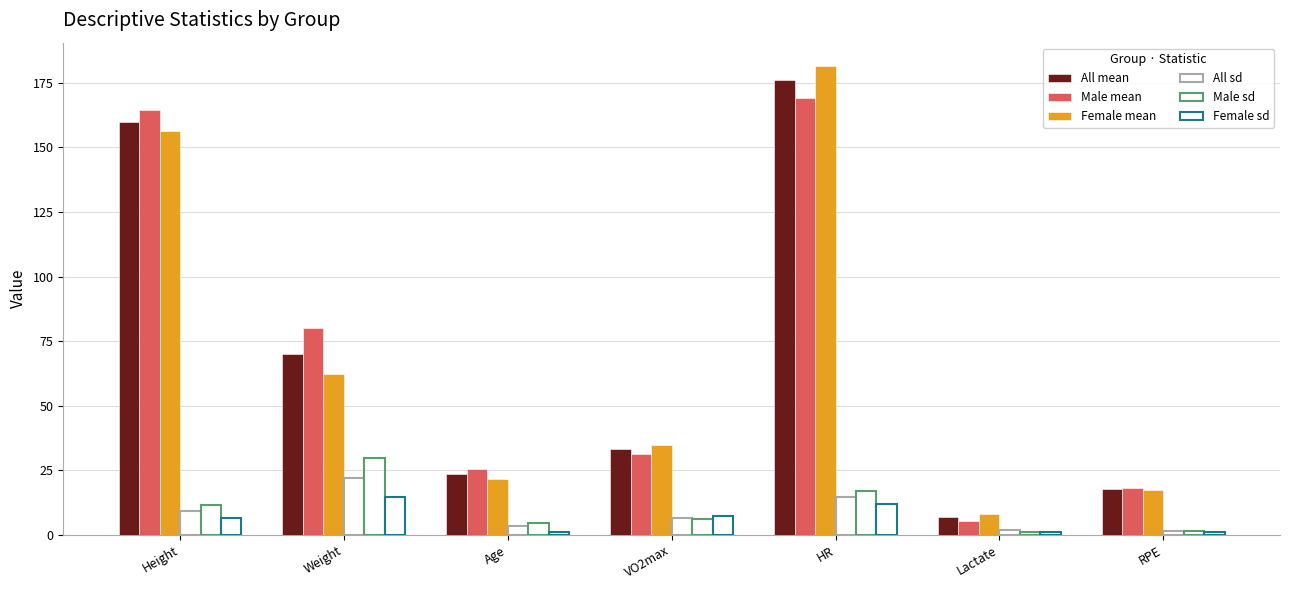

Reading left to right, transcribe all the data shown in this chart.

All mean: Height=159.8	Weight=69.9	Age=23.4	VO2max=33.3	HR=176.1	Lactate=6.9	RPE=17.9
Male mean: Height=164.5	Weight=80.1	Age=25.7	VO2max=31.5	HR=169.0	Lactate=5.2	RPE=18.3
Female mean: Height=156.2	Weight=62.2	Age=21.8	VO2max=34.7	HR=181.5	Lactate=8.2	RPE=17.5
All sd: Height=9.2	Weight=22.1	Age=3.4	VO2max=6.5	HR=14.6	Lactate=1.9	RPE=1.4
Male sd: Height=11.4	Weight=29.6	Age=4.5	VO2max=6.1	HR=16.8	Lactate=1.2	RPE=1.5
Female sd: Height=6.5	Weight=14.6	Age=1.0	VO2max=7.4	HR=12.1	Lactate=1.1	RPE=1.3